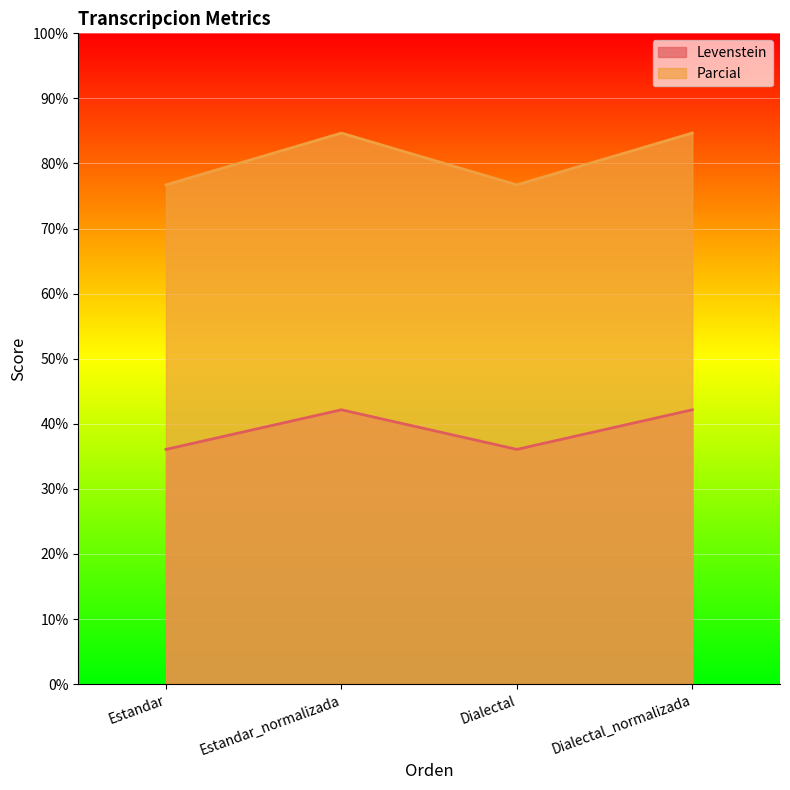

What is the spread (max minus min) of values at Estandar_normalizada?

42.5